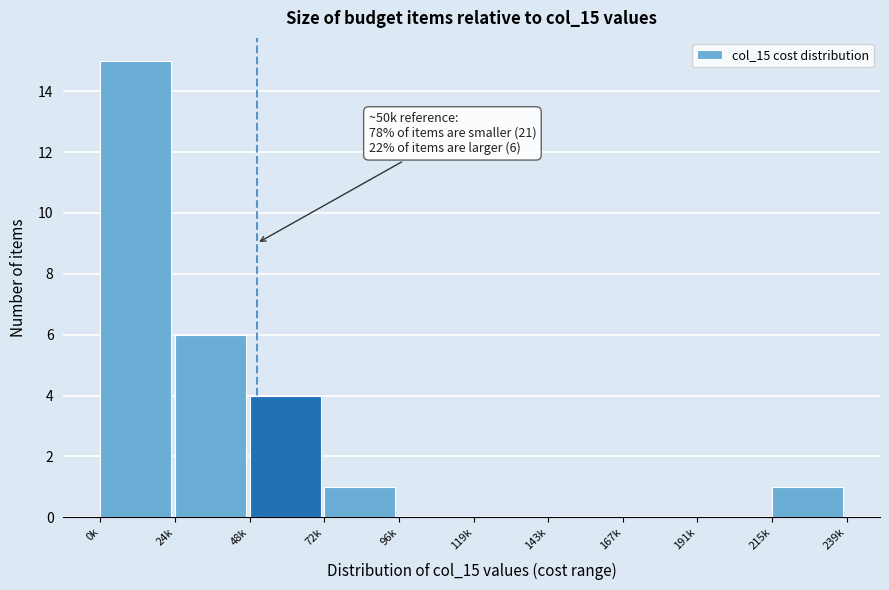

Reading right to left, transcribe all the data shown in this chart.

215k=1	191k=0	167k=0	143k=0	119k=0	96k=0	72k=1	48k=4	24k=6	0k=15